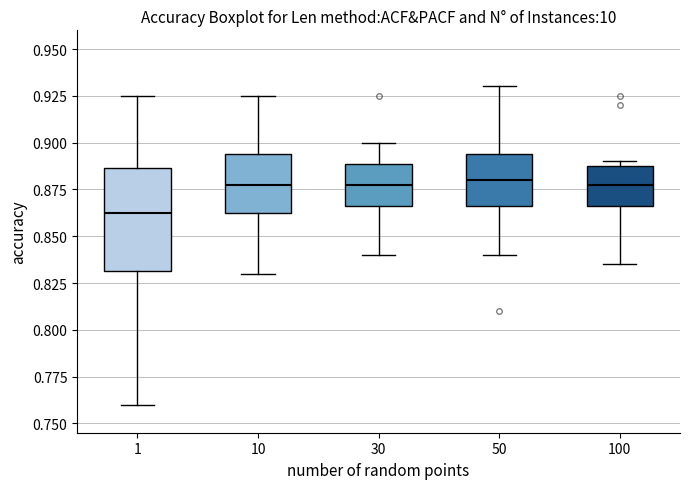

Where is the upper edge of the box at x = 100 on the y-axis? The values are not printed on the chart, so give them approximately, as read against the axis.

0.890